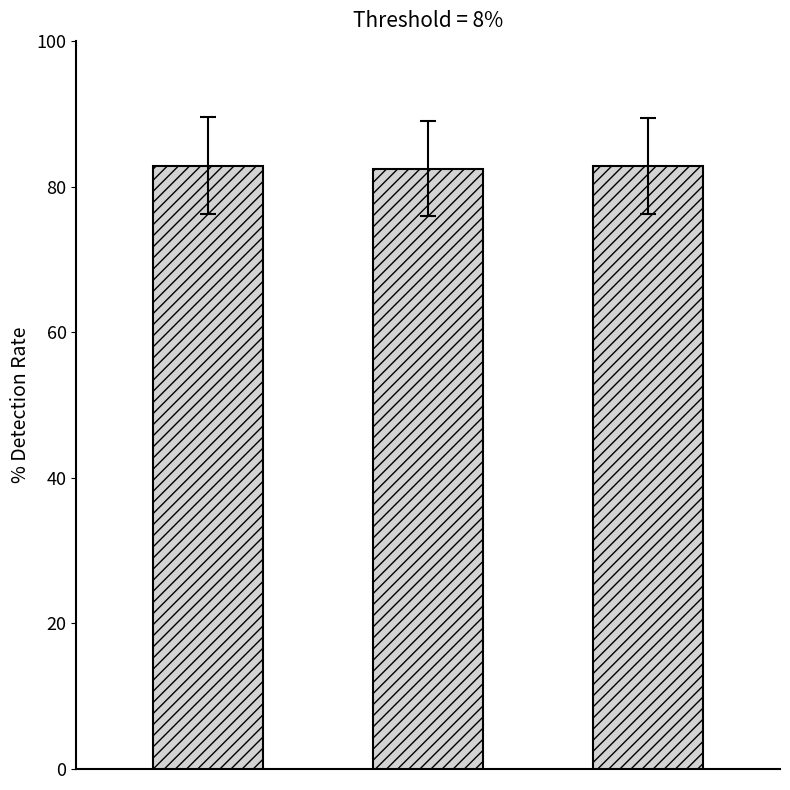

What is the minimum value shown in the chart?

82.5